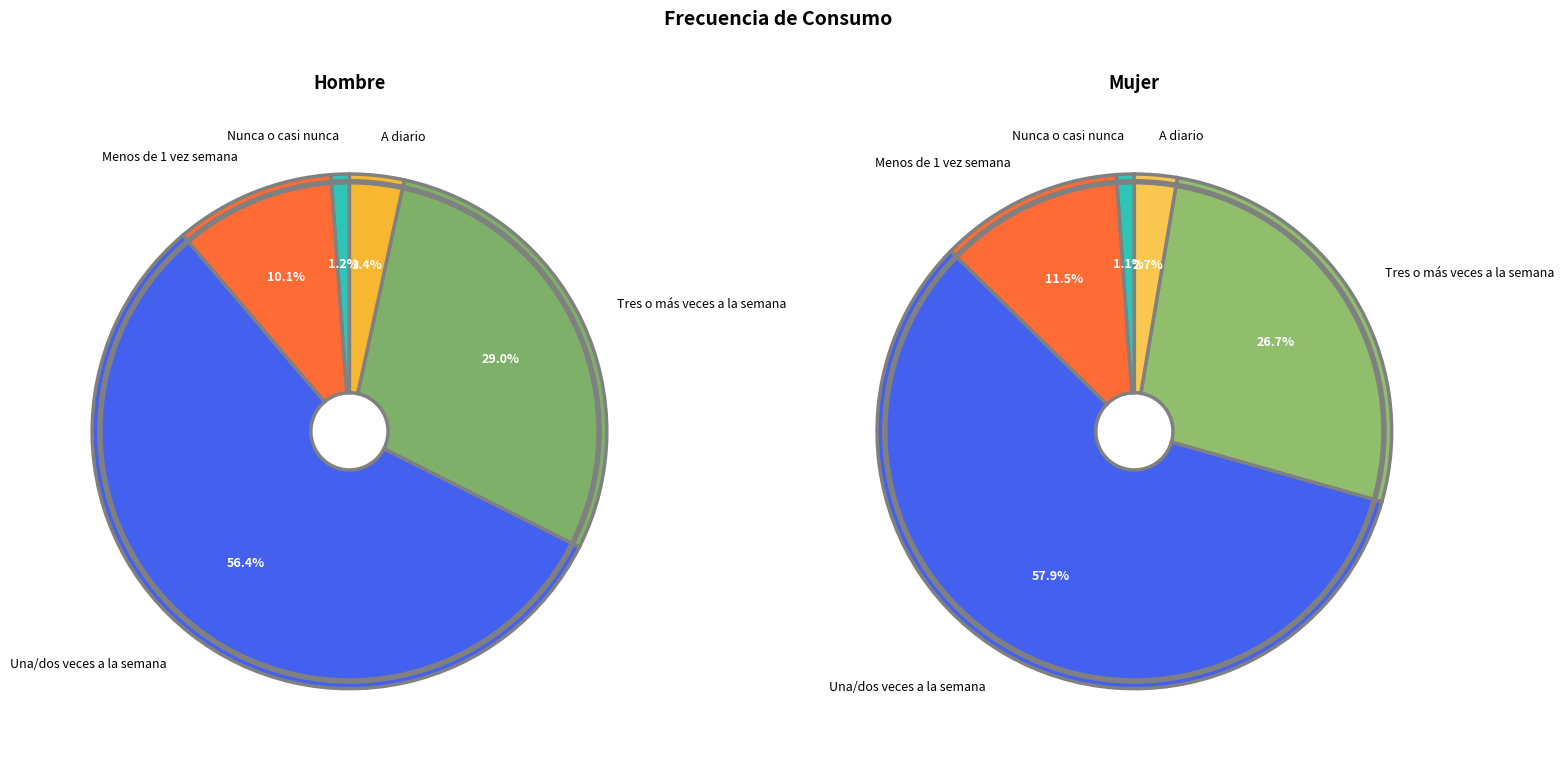

Which category has the smallest portion of the pie?

Nunca o casi nunca